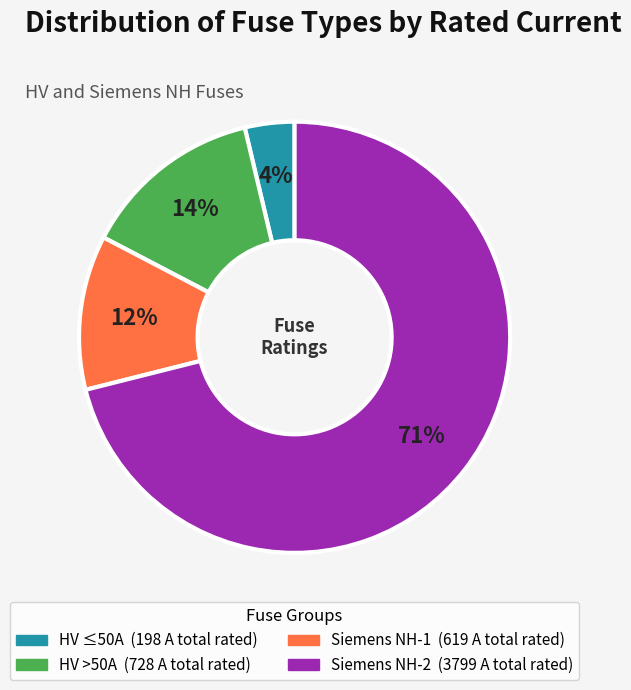

To the nearest percent, what is the average slice percentage?

25%